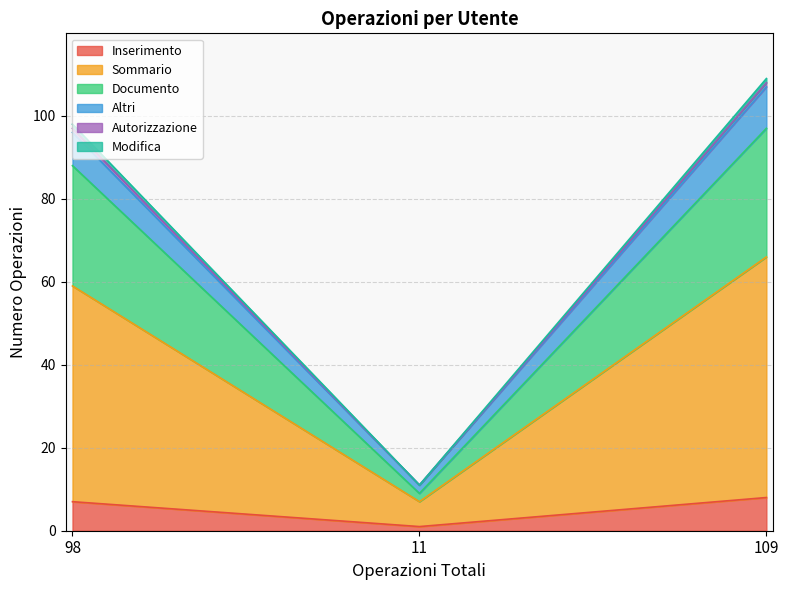

Does the chart have visible grid lines?

Yes